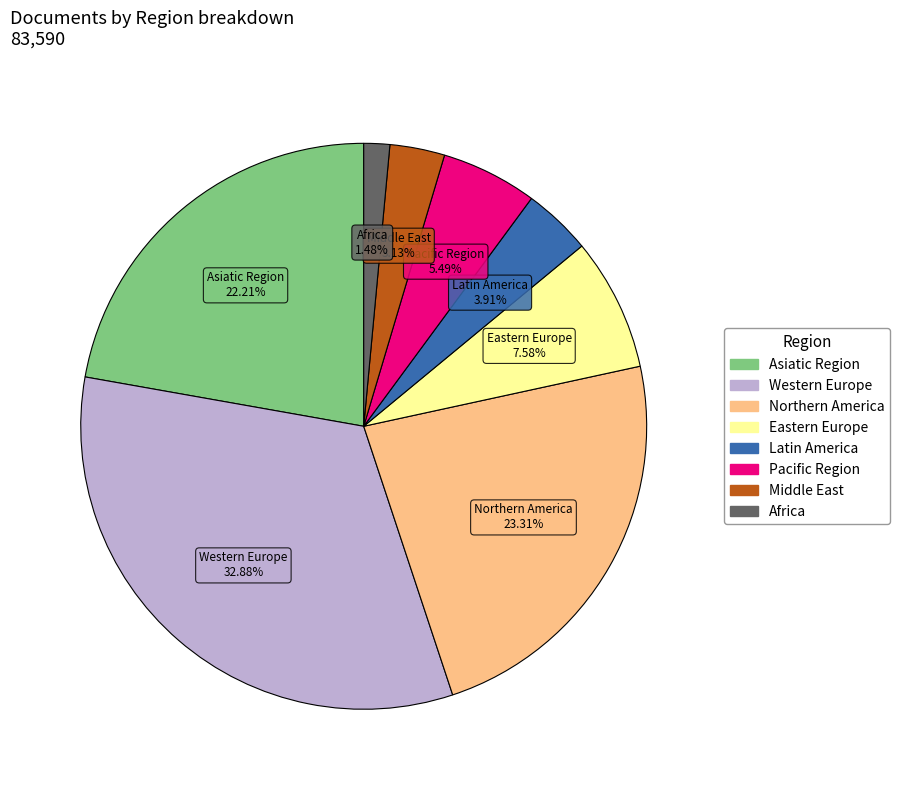

Which has a higher value, Middle East or Northern America?

Northern America